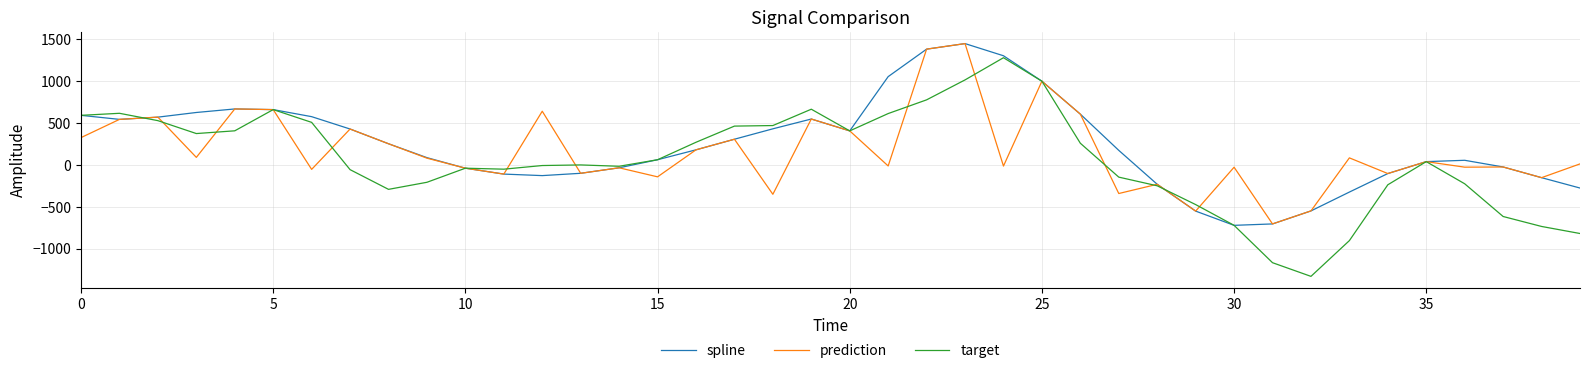

Does the chart display data point markers on the line(s)?

No